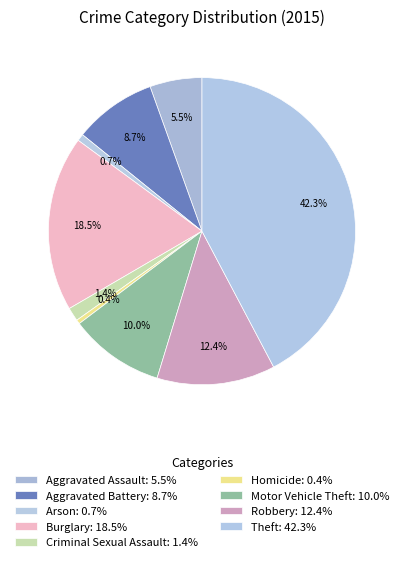

What percentage do Arson and Motor Vehicle Theft together represent?

10.7%